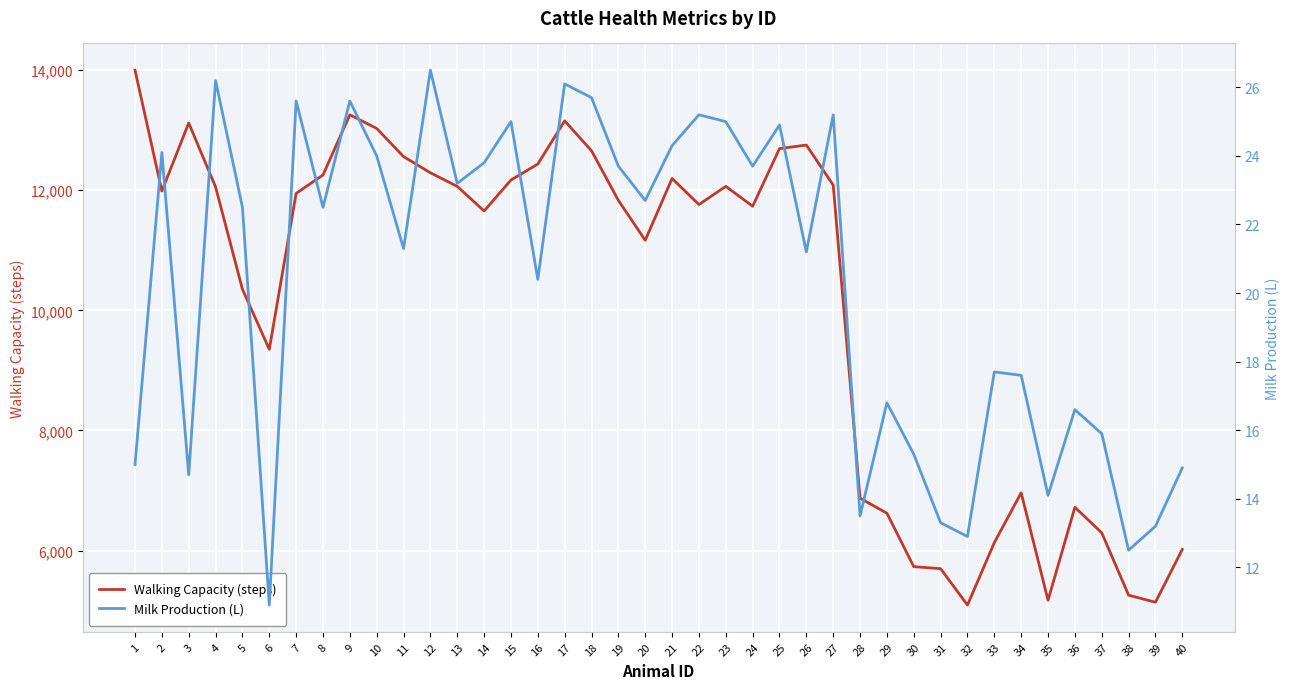

In Milk Production (L), how many points are higher than both neighbors (excluding endpoints)?

13